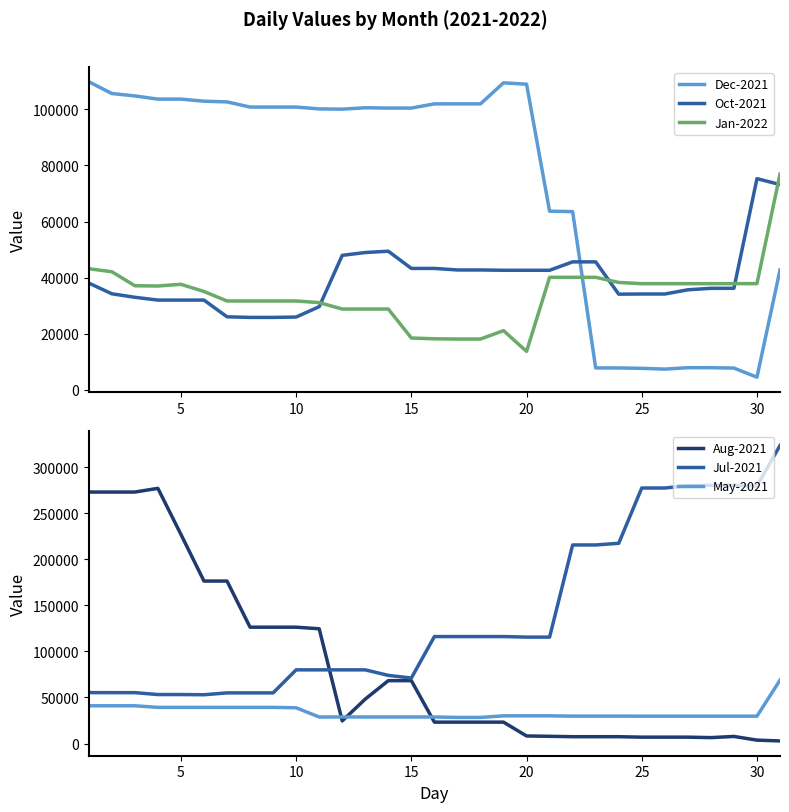

Which series has the largest total across all categories?

Jul-2021